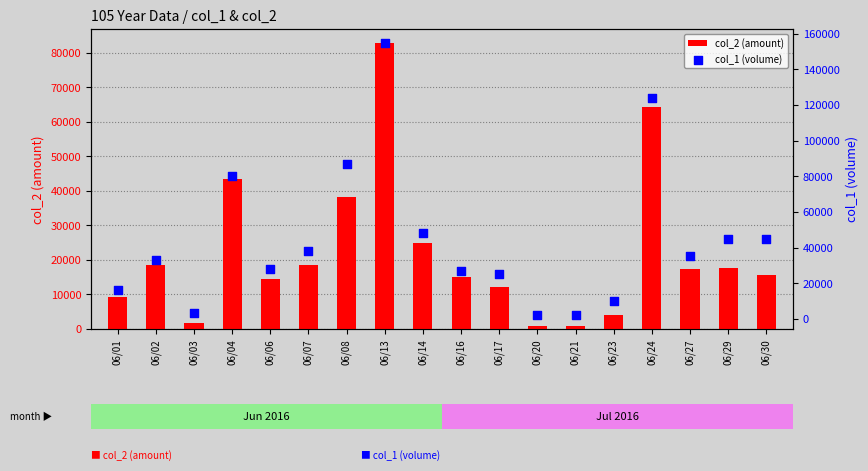

Which series has the largest total across all categories?

col_1 (volume)